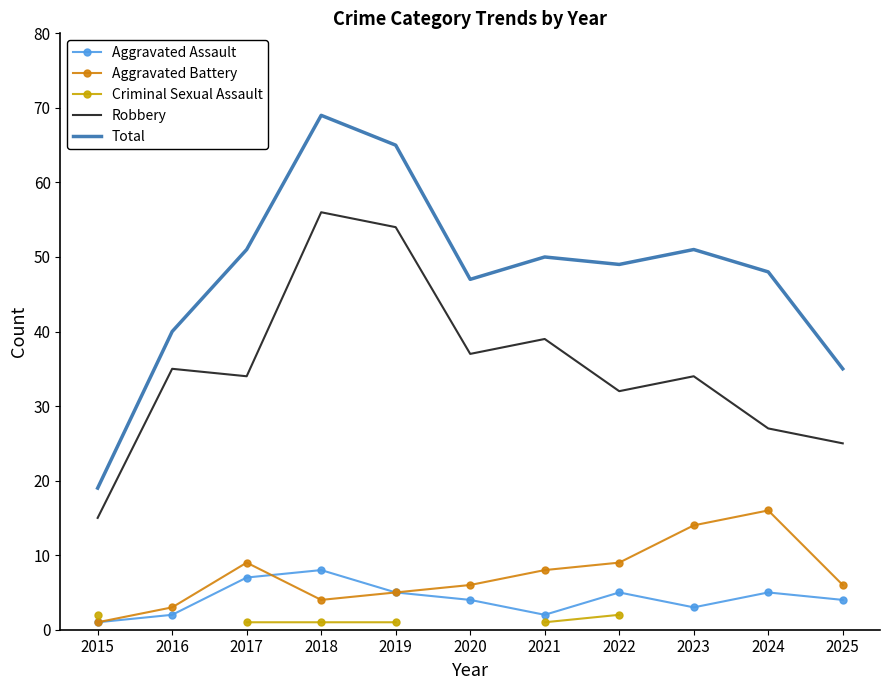

At how many categories does at least one series exceed 51?

2